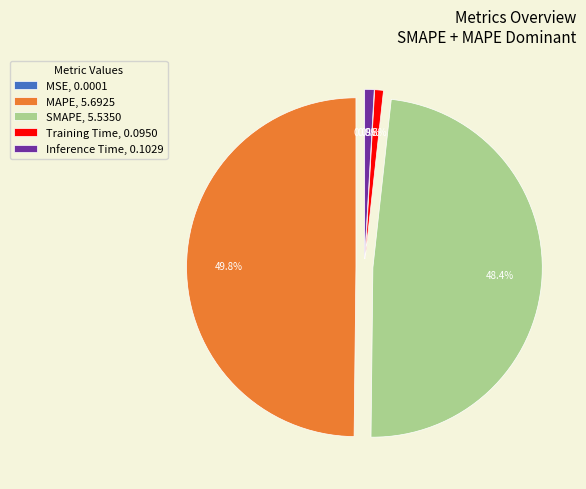

Is SMAPE, 5.5350 the majority of the pie?

No